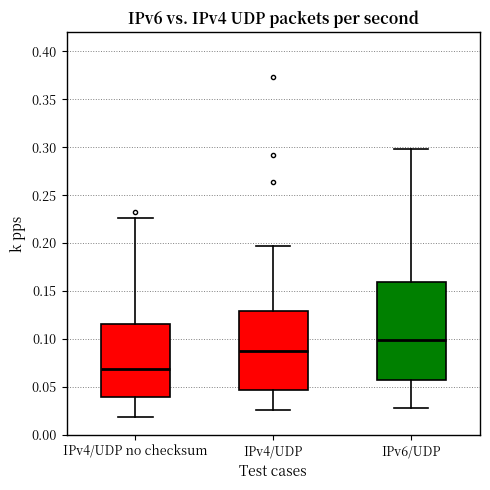

Where does the lower whisker of the box for IPv4/UDP end on the y-axis? The values are not printed on the chart, so give them approximately, as read against the axis.

0.025